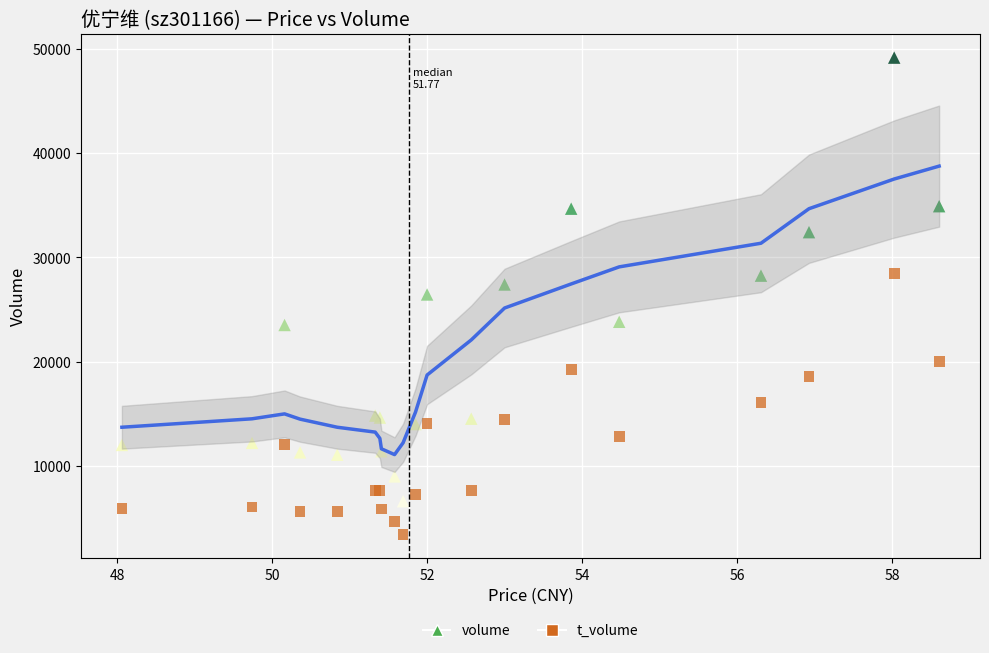

Which series has the widest spread of Y values?

volume